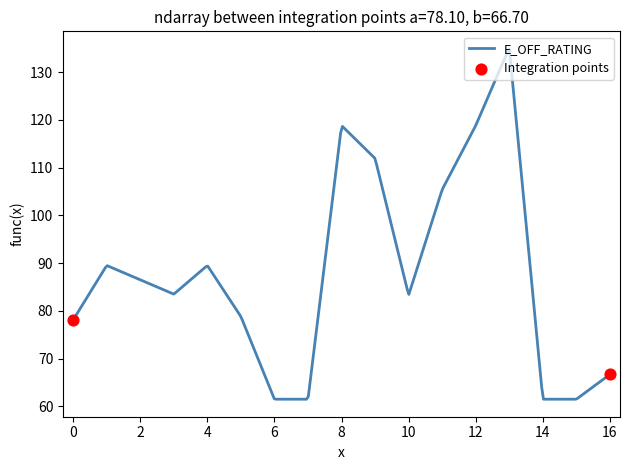

What is the smallest value displayed?

61.5